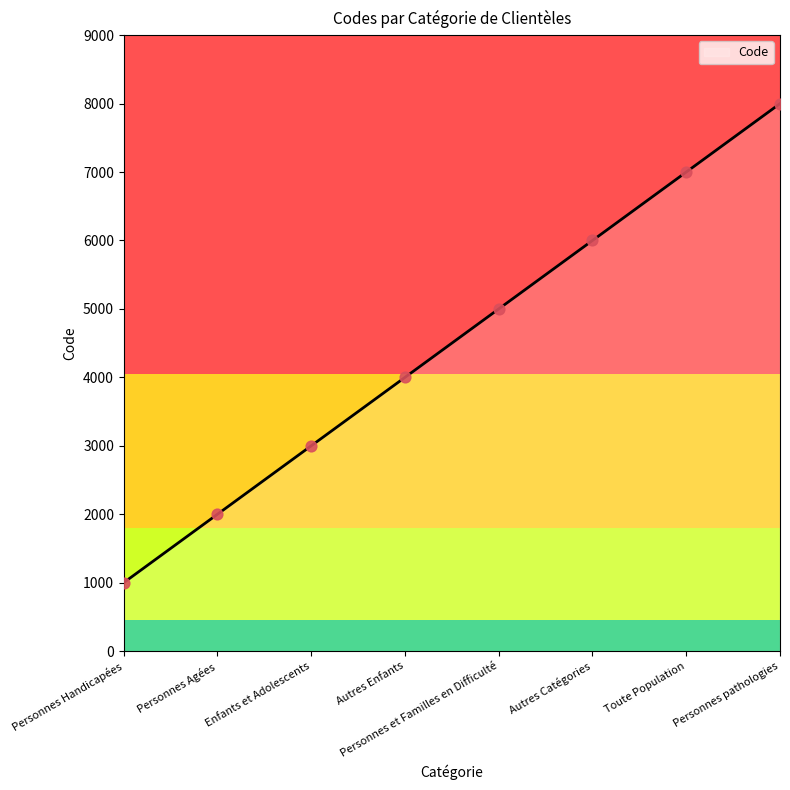

Which has a higher value, Personnes Agées or Autres Catégories?

Autres Catégories